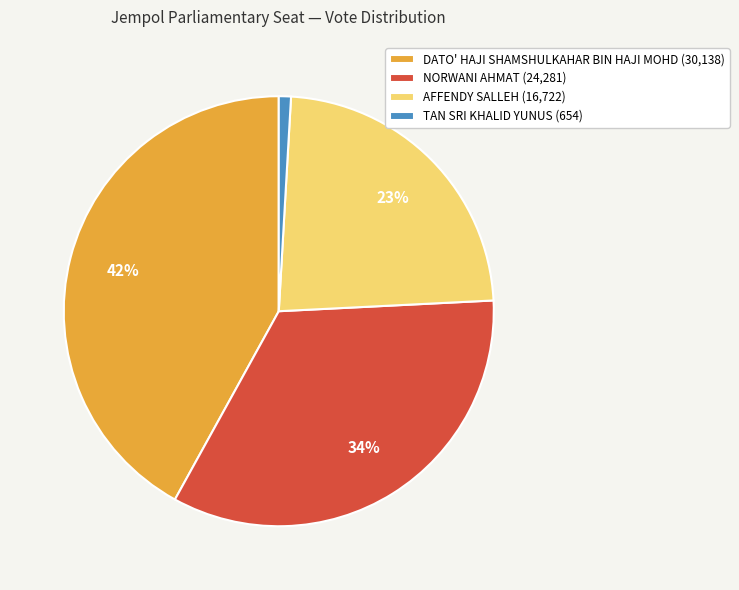

To the nearest percent, what is the difference between the NORWANI AHMAT and AFFENDY SALLEH slice percentages?

11%